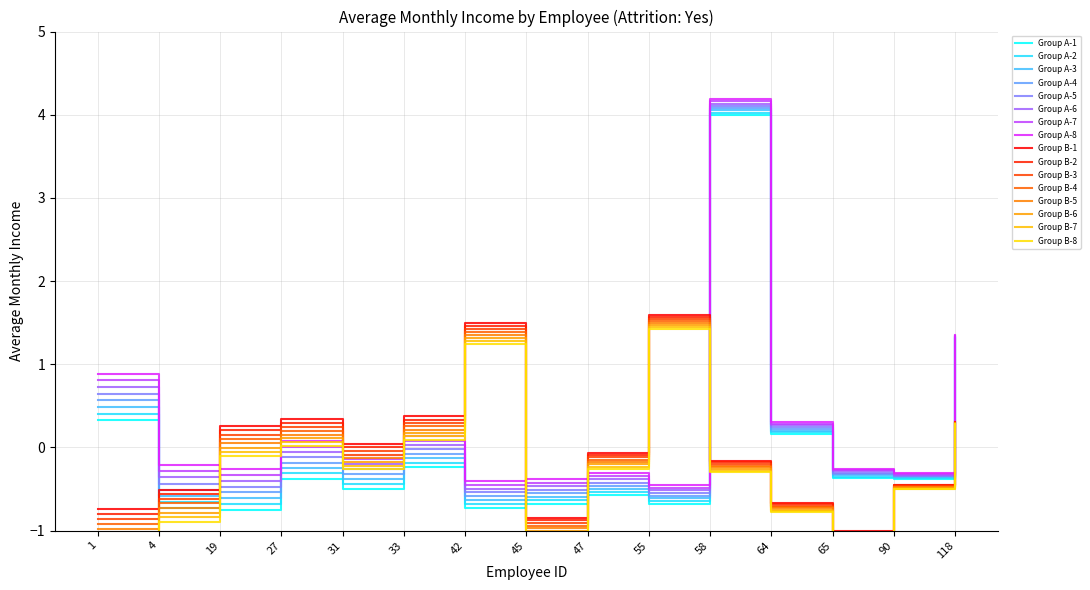

At how many categories does at least one series exceed 2?

1